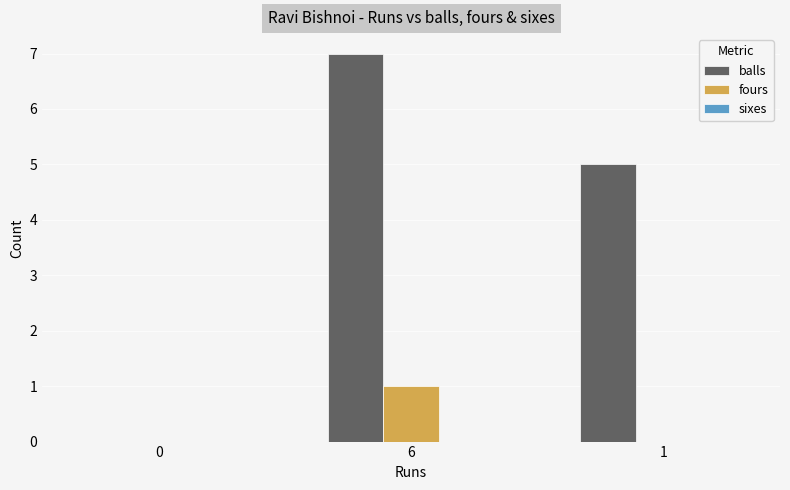

How many values in balls are above zero?

2